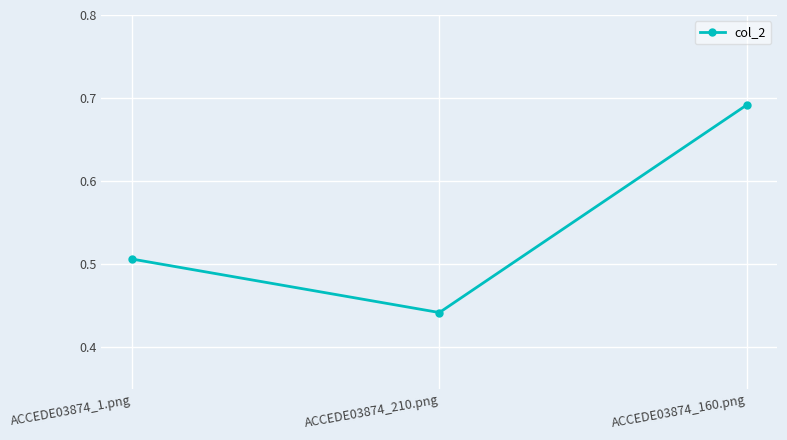

Count the values in the range 0 to 1.

3